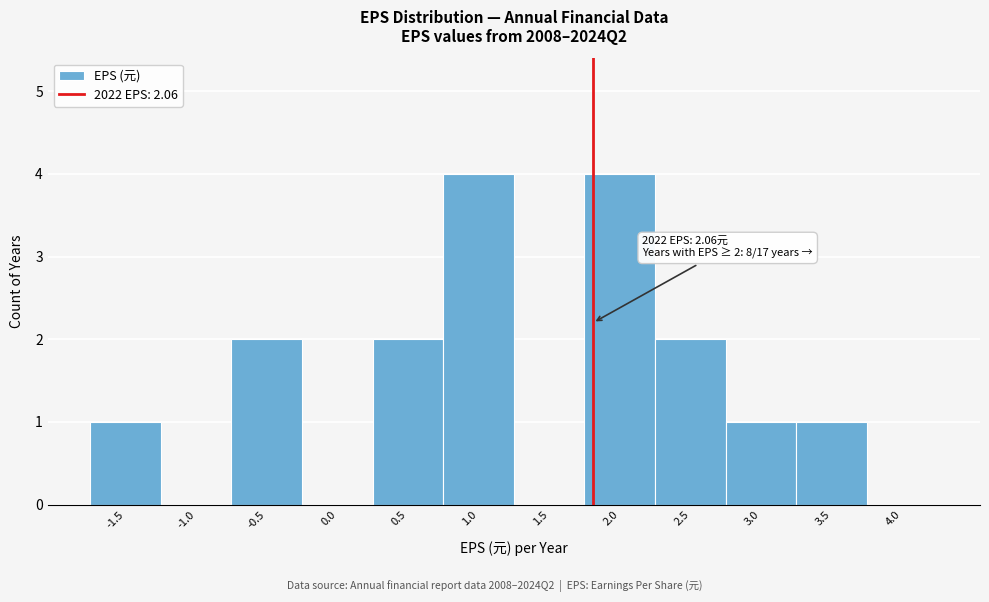

Reading right to left, what are all the values shown in this chart?

4.0=0	3.5=1	3.0=1	2.5=2	2.0=4	1.5=0	1.0=4	0.5=2	0.0=0	-0.5=2	-1.0=0	-1.5=1